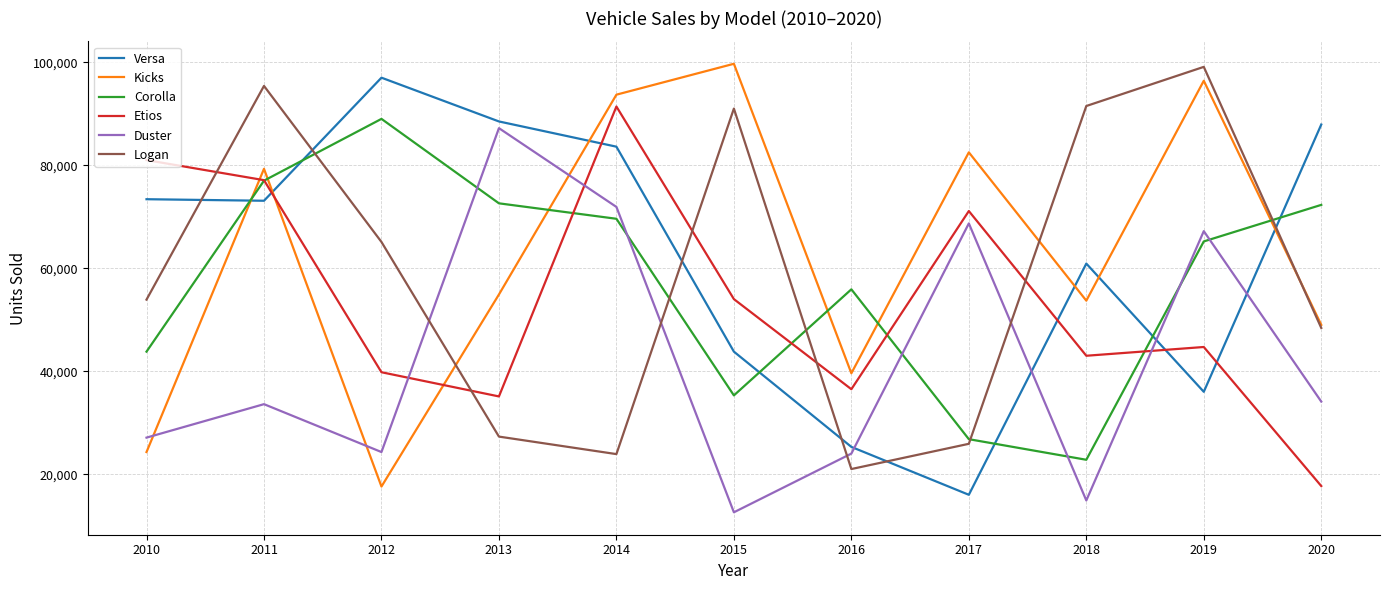

Does the chart have visible grid lines?

Yes